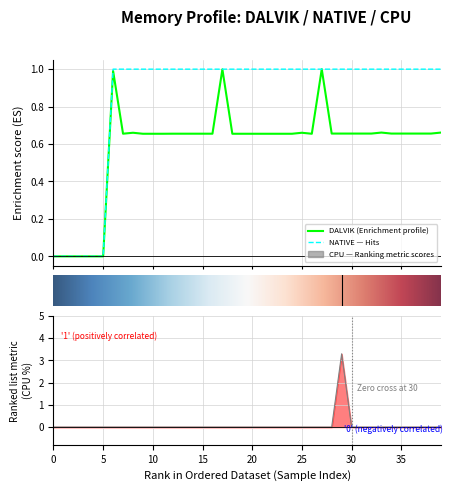

The DALVIK series shows 0.7 at 32. True or false?

True